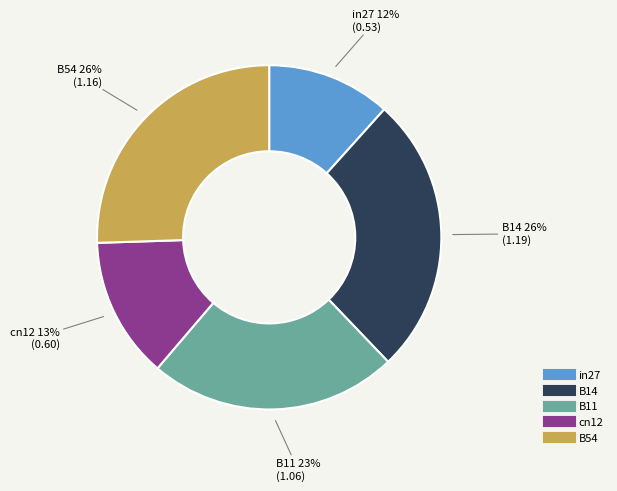

To the nearest percent, what is the average slice percentage?

20%